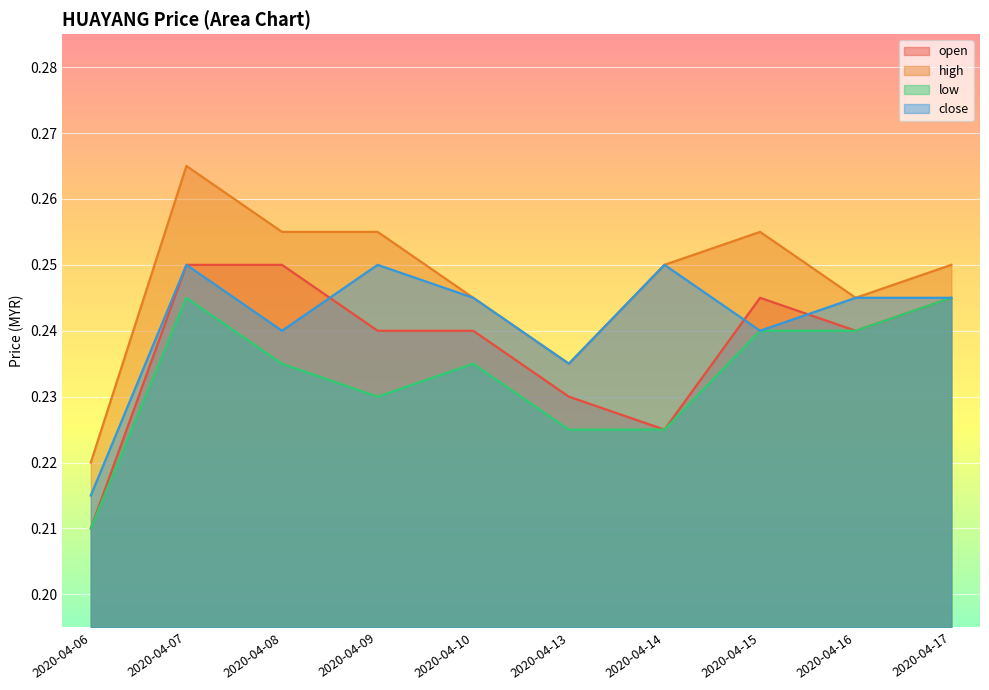

Which series has the widest spread of values?

high